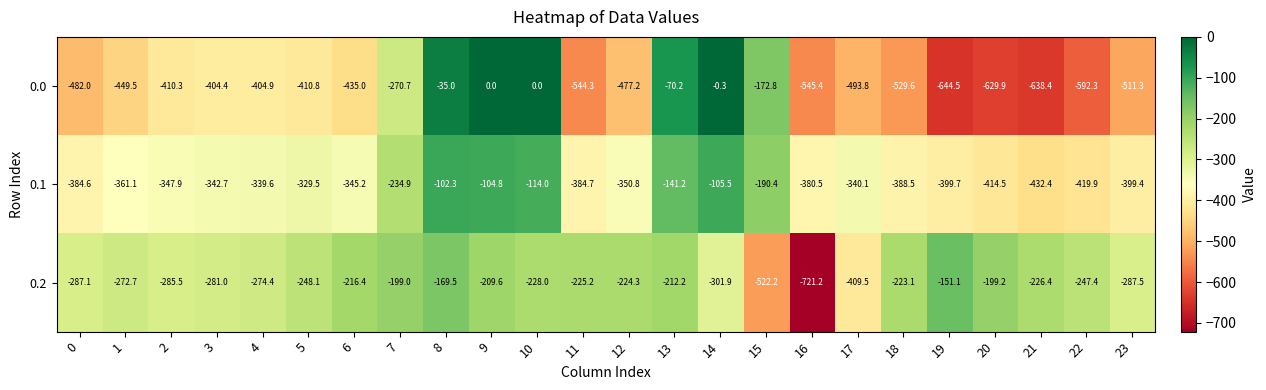

Between 2 and 11, which series saw the biggest shift?

0.0